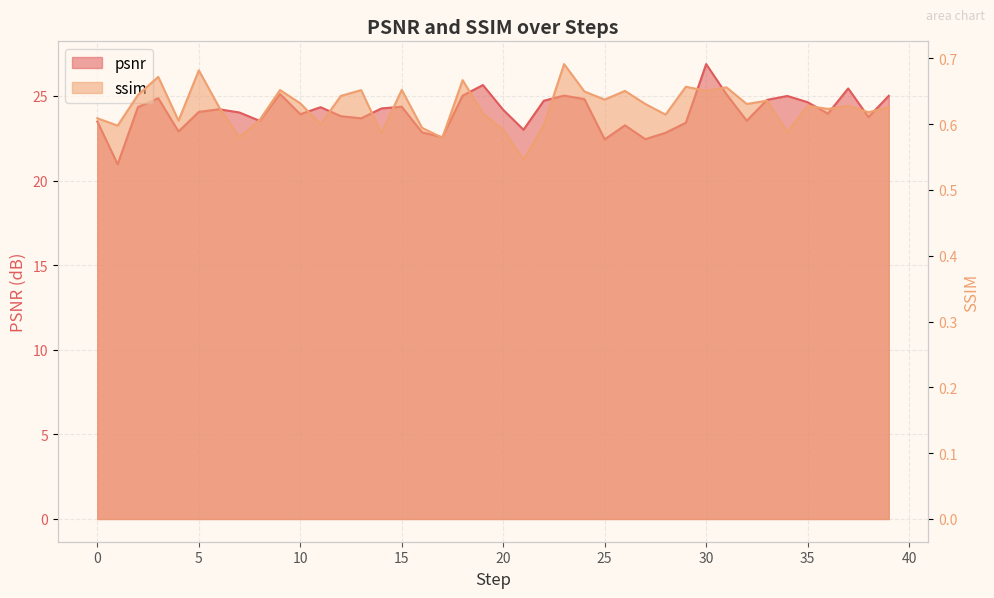

Is it true that psnr equals 16.6 at 23?

False